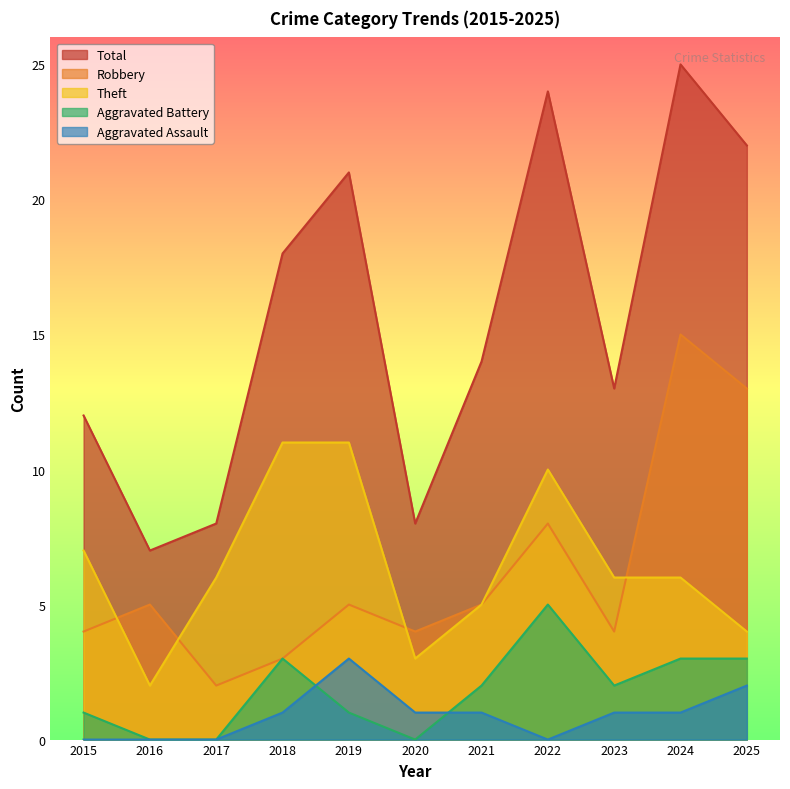

The value of Theft at 2017 is 6. True or false?

True